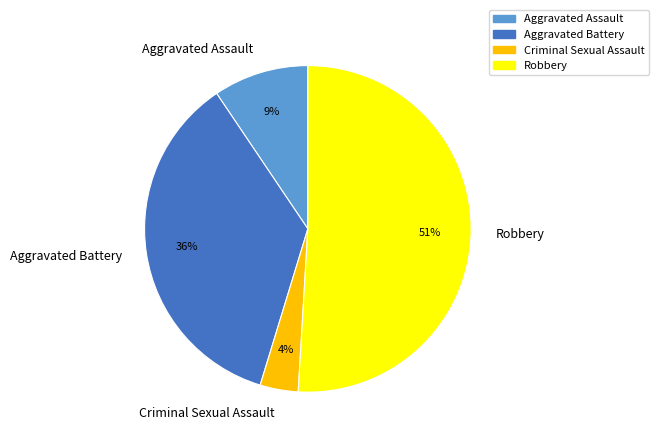

Does any single category account for the majority?

Yes